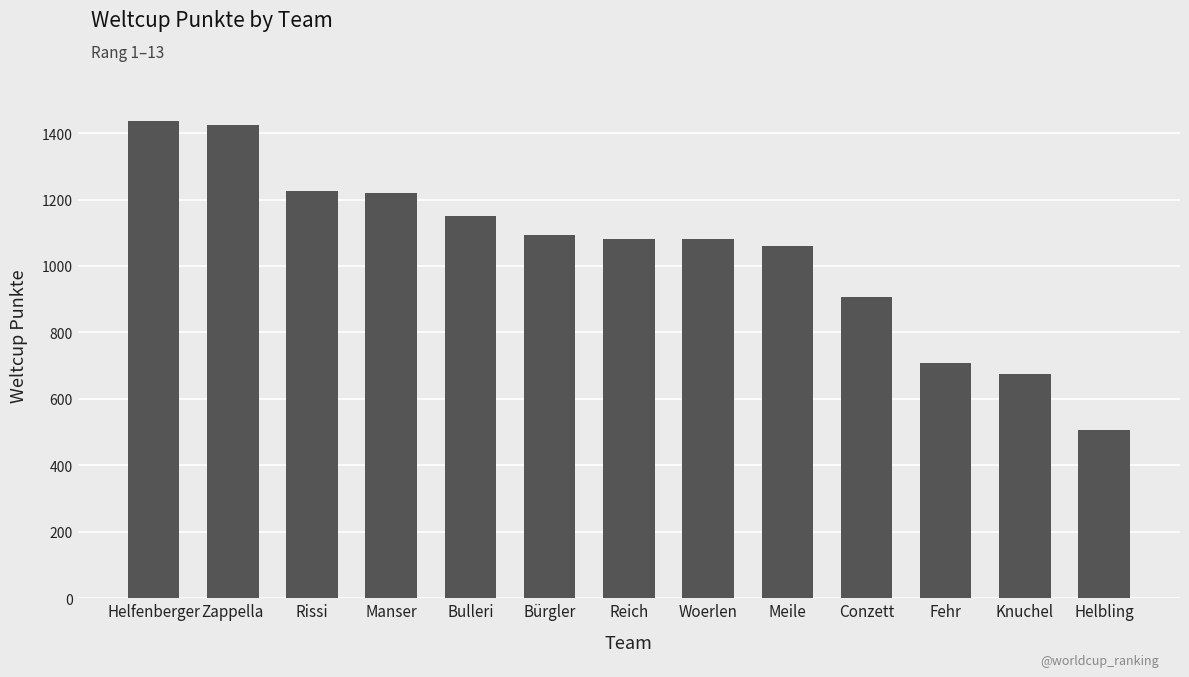

What is the approximate value at Reich?

1082